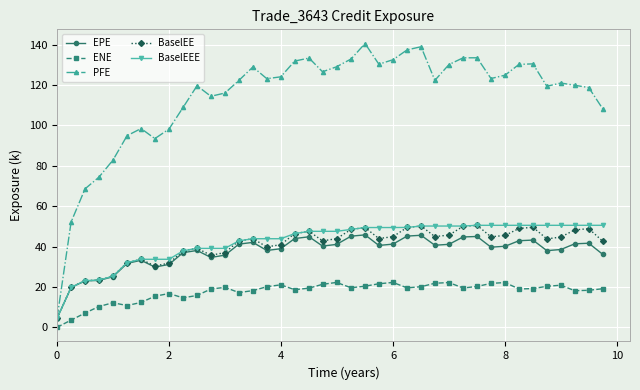

What is the maximum value shown in the chart?

140.6